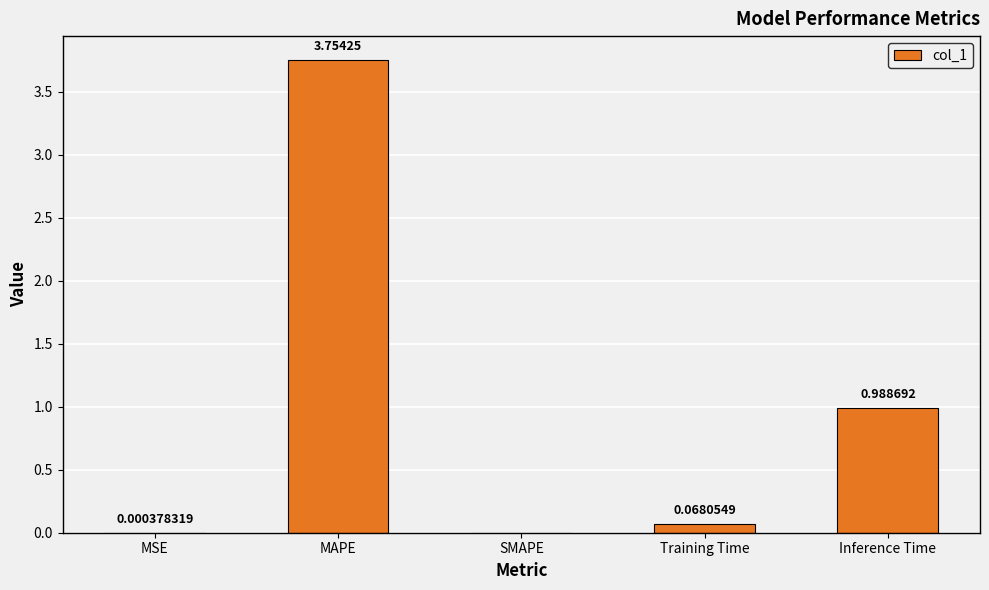

Count the number of categories in the chart.

5